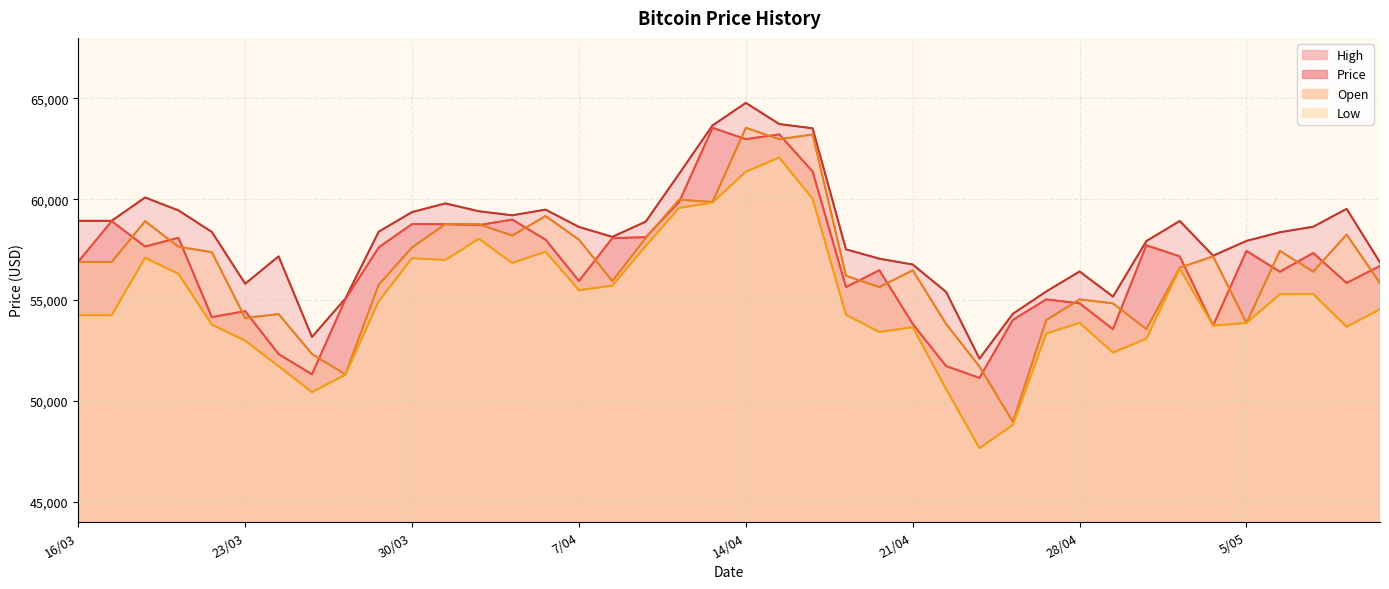

What is the sum of all High values?

2330843.3